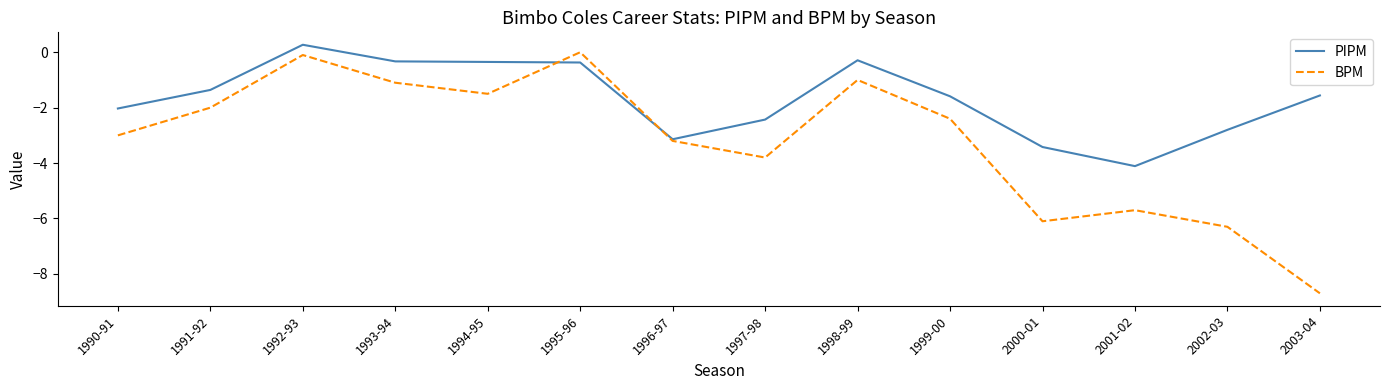

What is the spread (max minus min) of values at 1997-98?

1.4